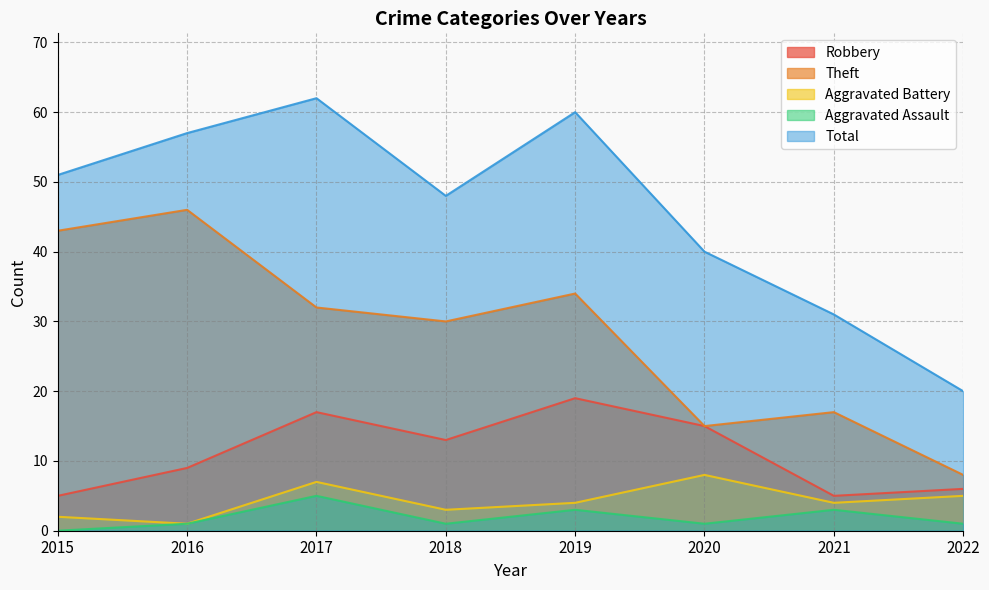

At how many categories does at least one series exceed 28?

7